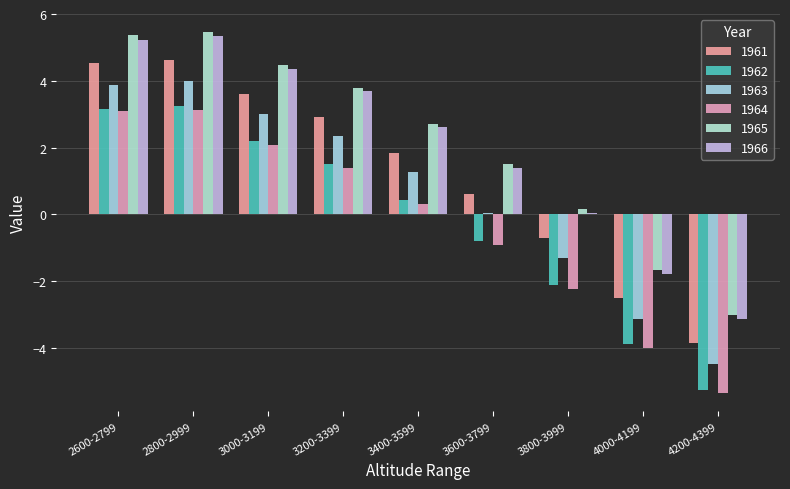

Rank the series by their maximum value, from highest to lowest.

1965, 1966, 1961, 1963, 1962, 1964